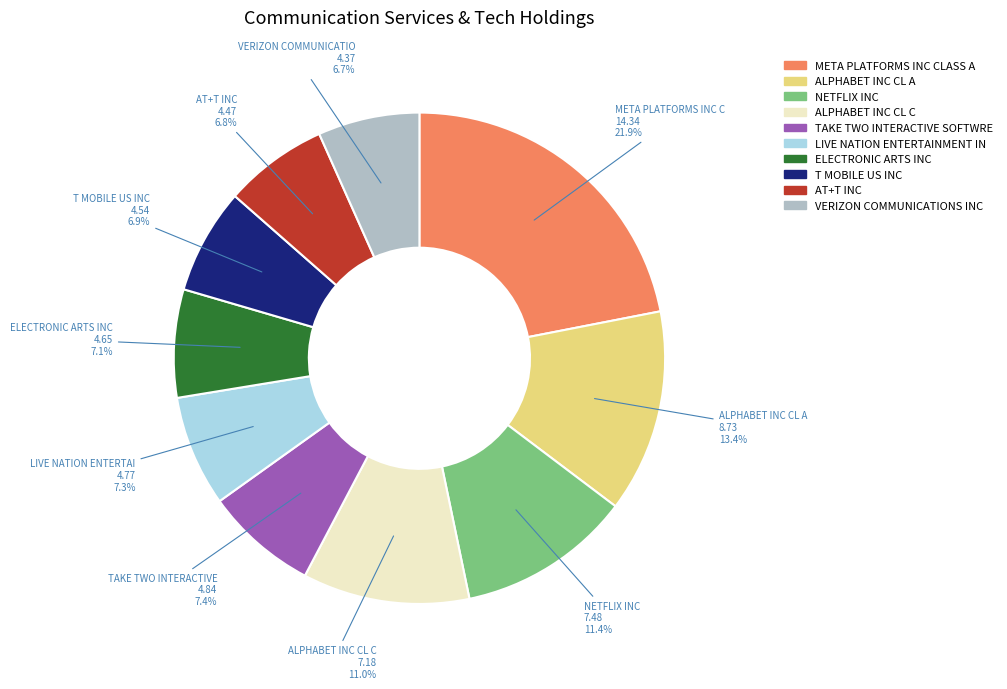

Is it true that META PLATFORMS INC CLASS A is 22% of the pie?

True